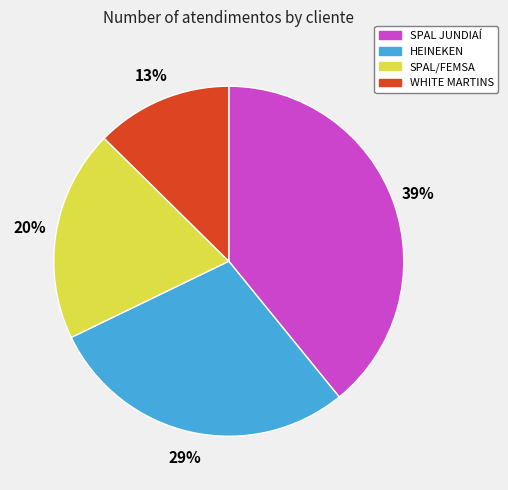

Which has a higher value, SPAL JUNDIAÍ or HEINEKEN?

SPAL JUNDIAÍ